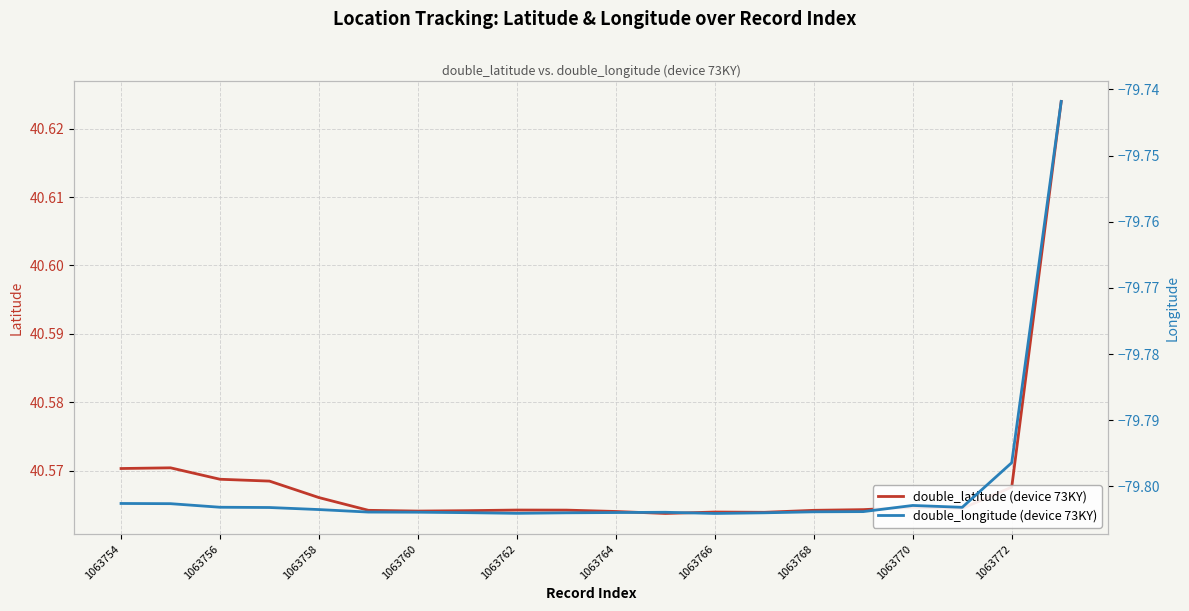

True or false: double_latitude (device 73KY) and double_longitude (device 73KY) intersect in this chart.

False